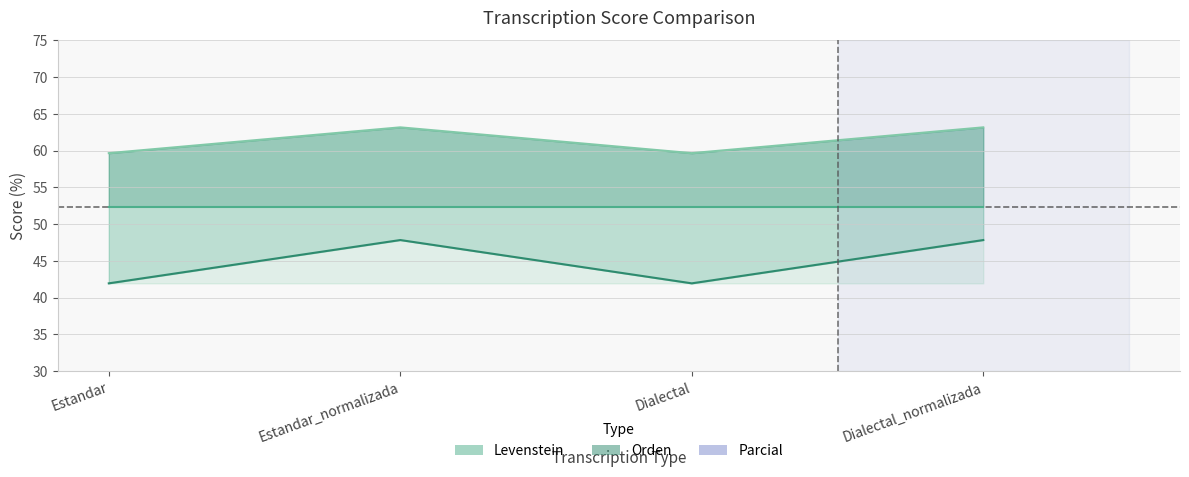

List the series in order of their peak value, lowest first.

Parcial, Levenstein